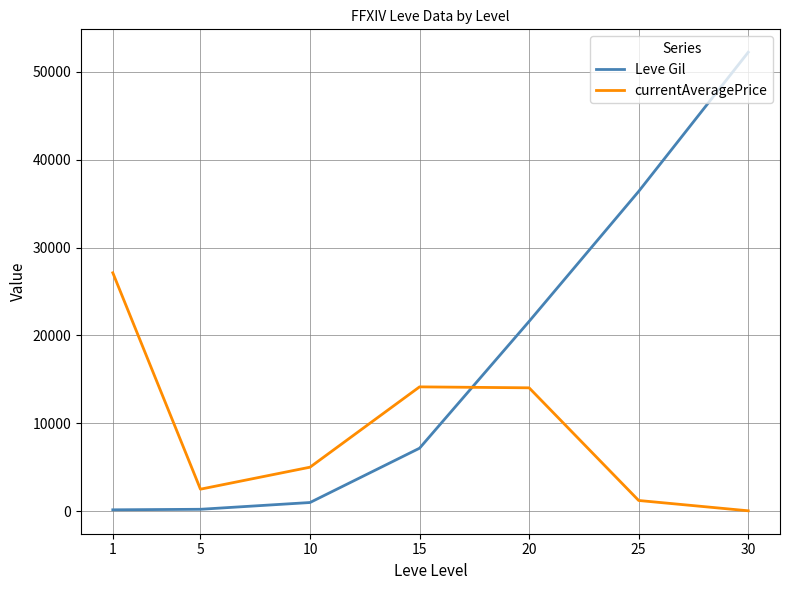

Is the value of Leve Gil at 25 greater than the value of currentAveragePrice at 1?

Yes